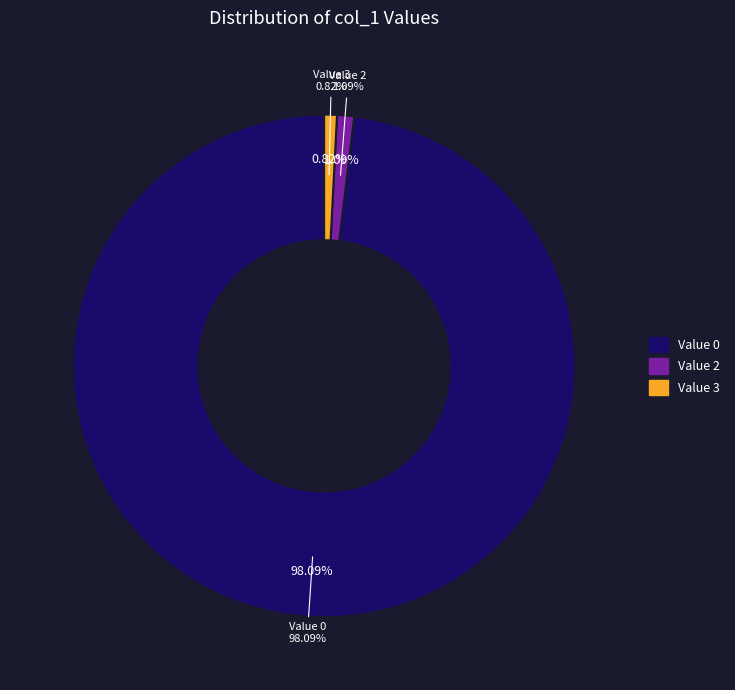

Is it true that 9 is 1% of the pie?

False